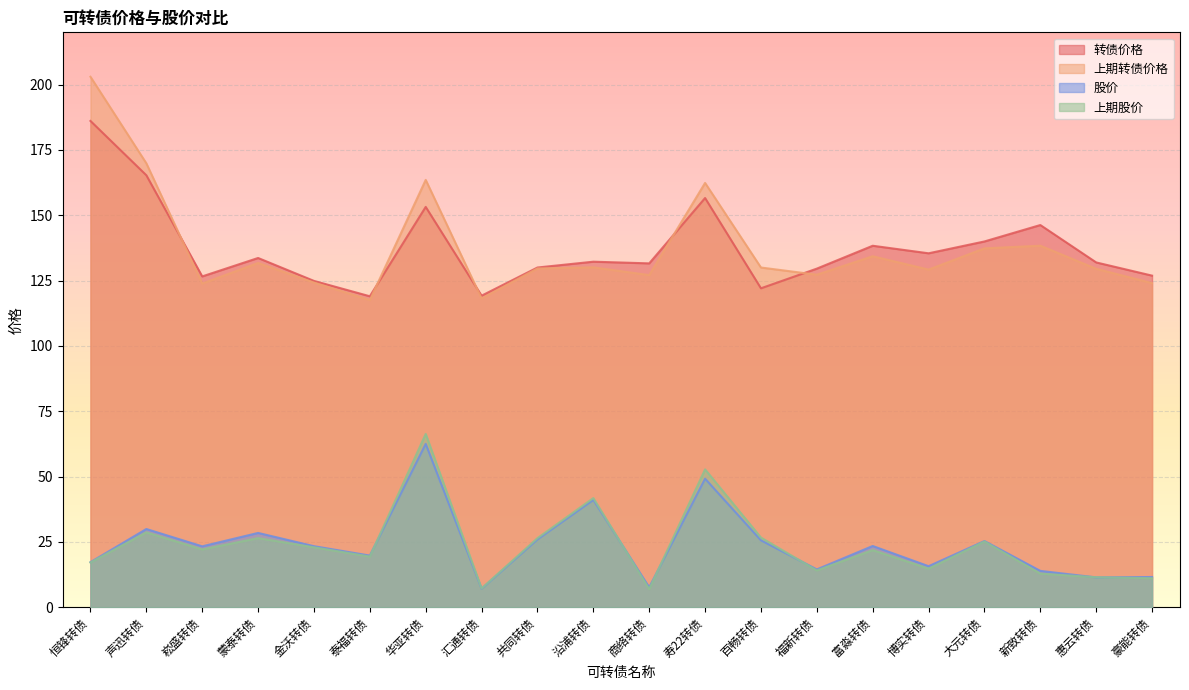

Count the number of categories in the chart.

20